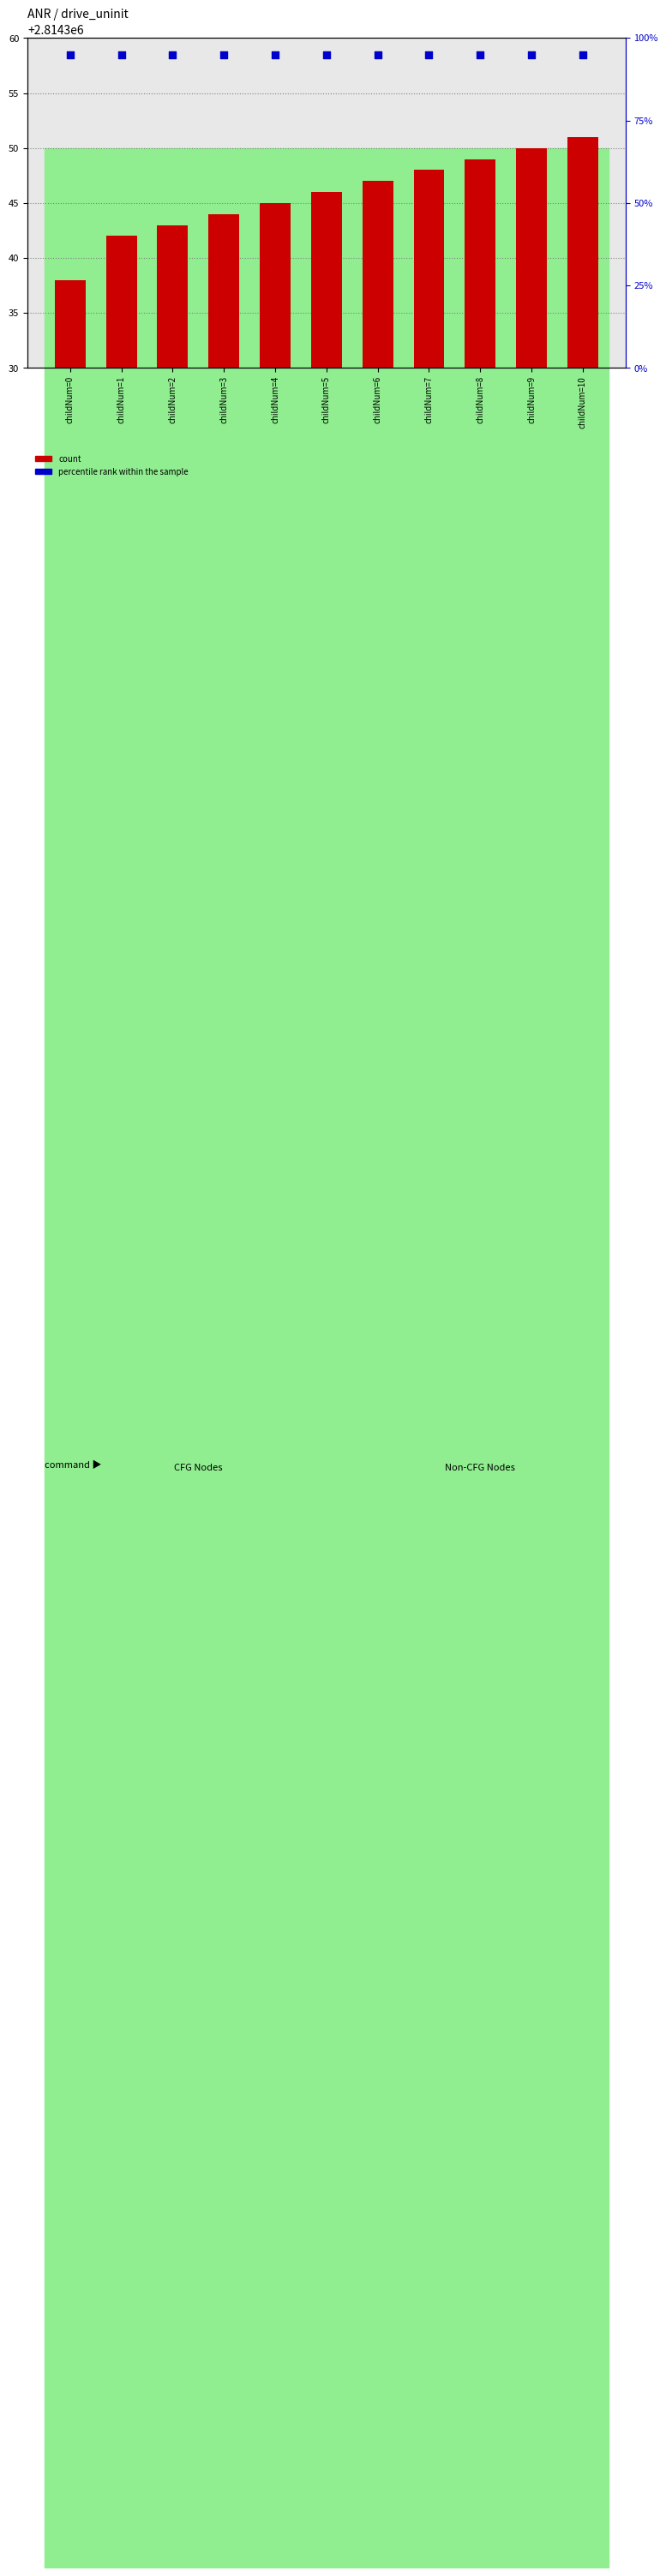

Is the value of percentile rank within the sample at childNum=2 greater than the value of count at childNum=10?

No